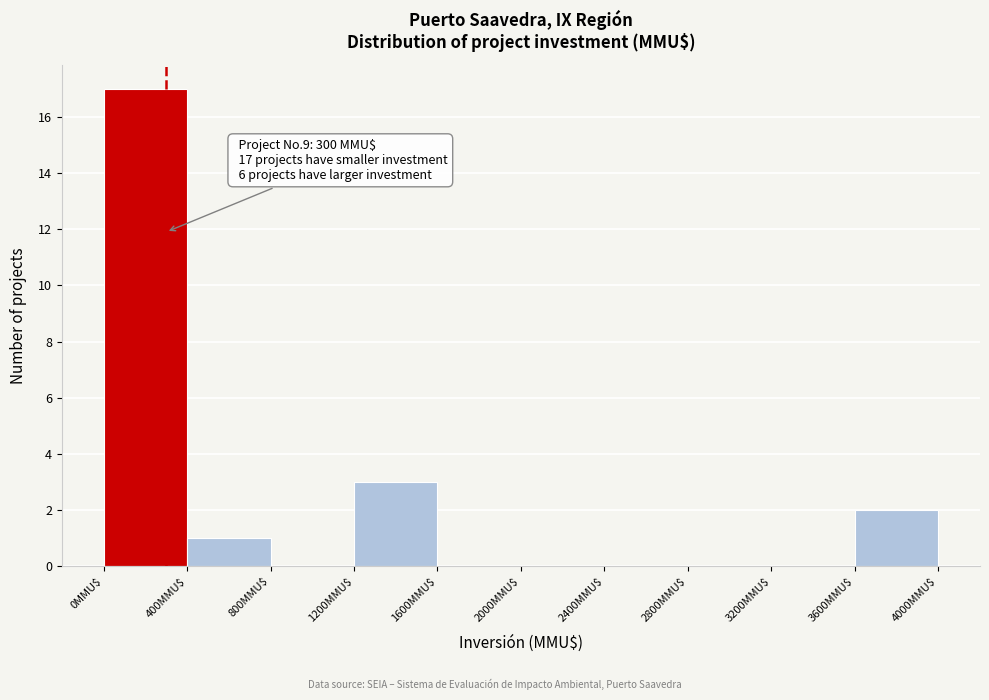

Which range on the x-axis has the tallest bar?

0 to 400